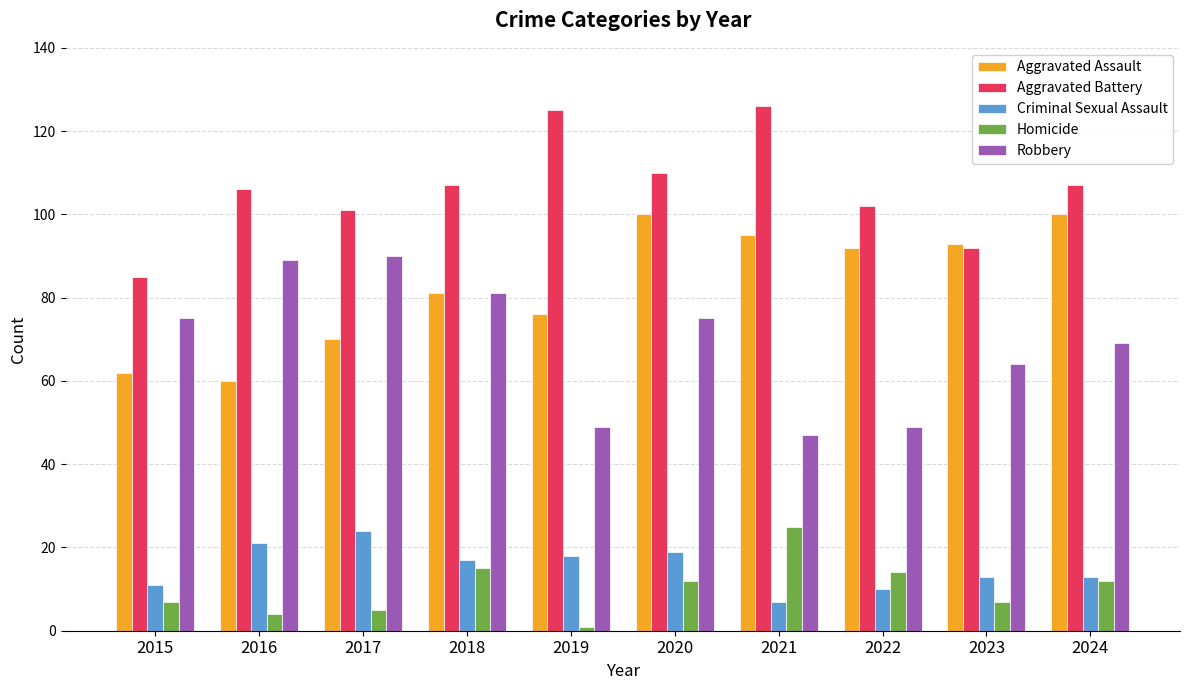

At 2016, list the series in order from largest to smallest.

Aggravated Battery, Robbery, Aggravated Assault, Criminal Sexual Assault, Homicide